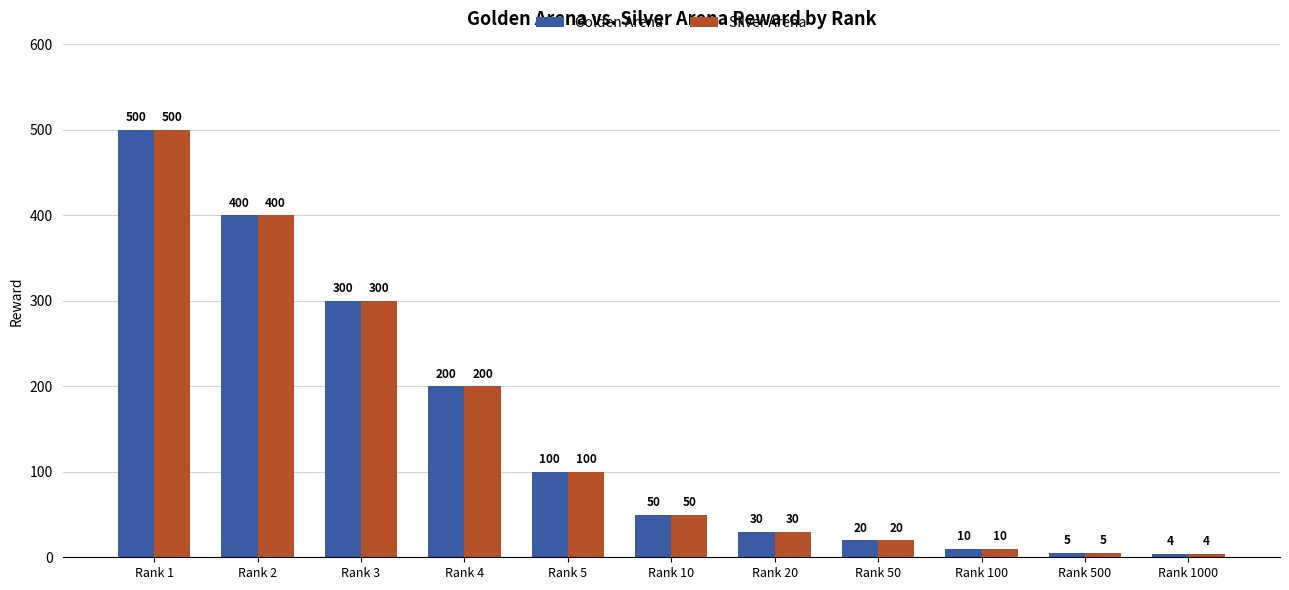

What is the minimum value shown in the chart?

4